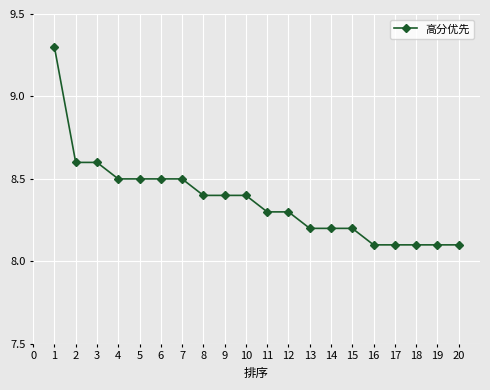

How many lines are shown in the chart?

1